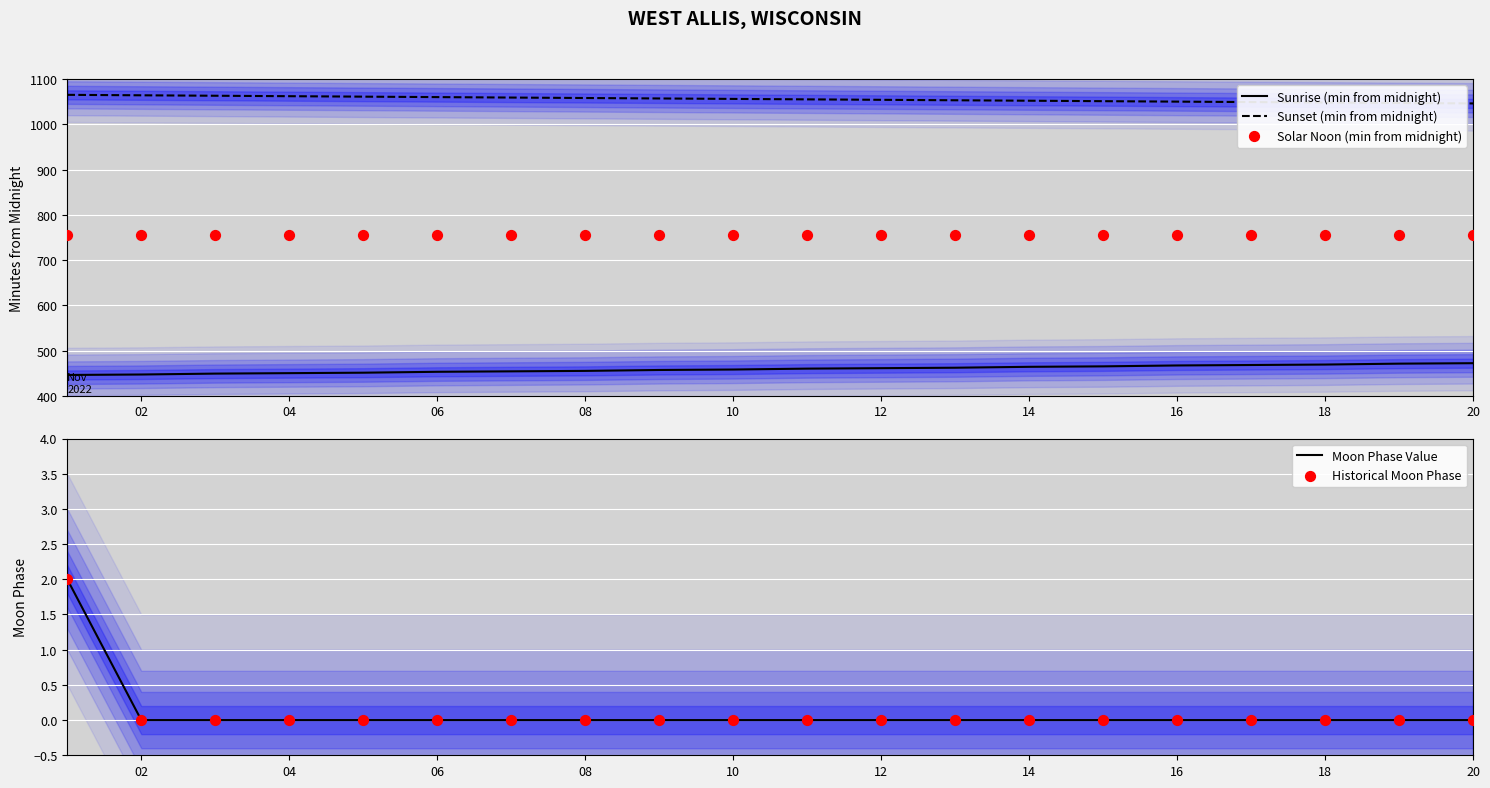

What are all the series names shown in the legend?

Sunrise (min from midnight), Sunset (min from midnight), Solar Noon (min from midnight), Moon Phase Value, Historical Moon Phase